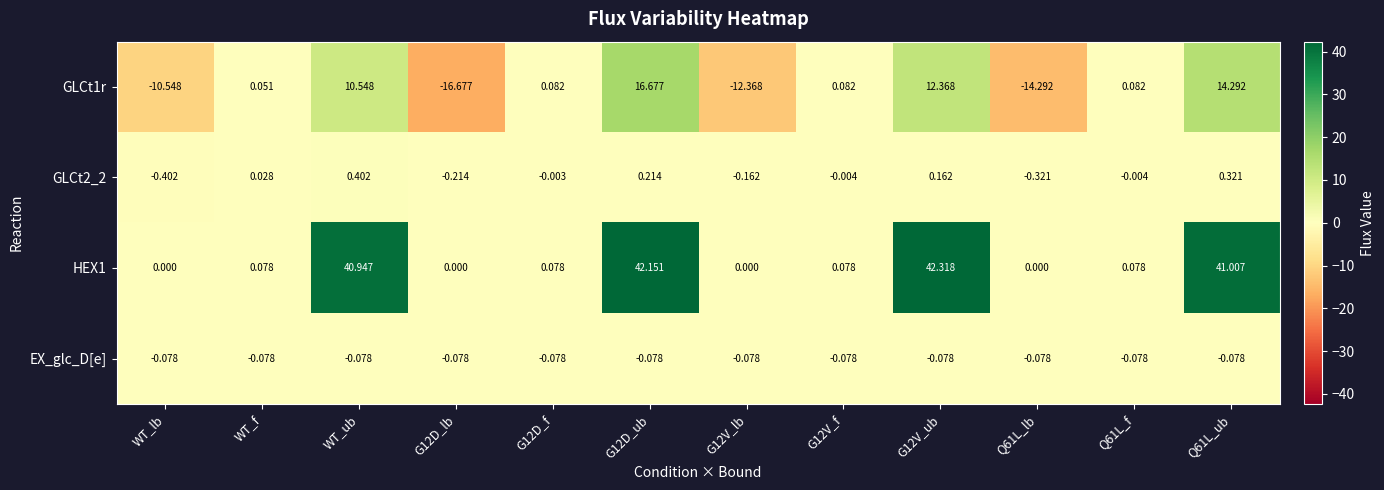

At which label is GLCt1r closest to 0?

WT_f